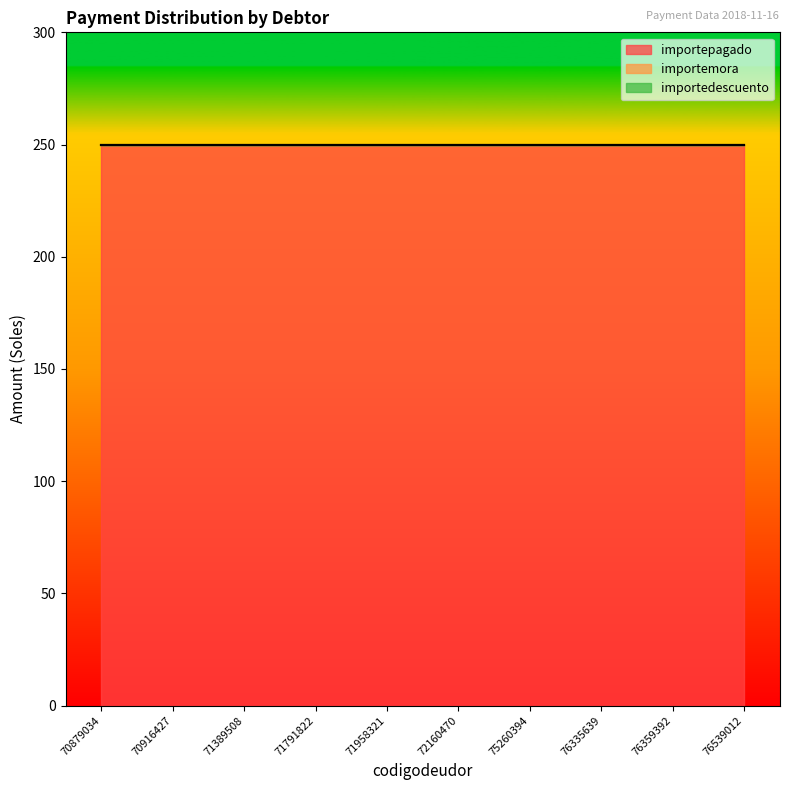

Between 72160470 and 76359392, which is larger?

72160470